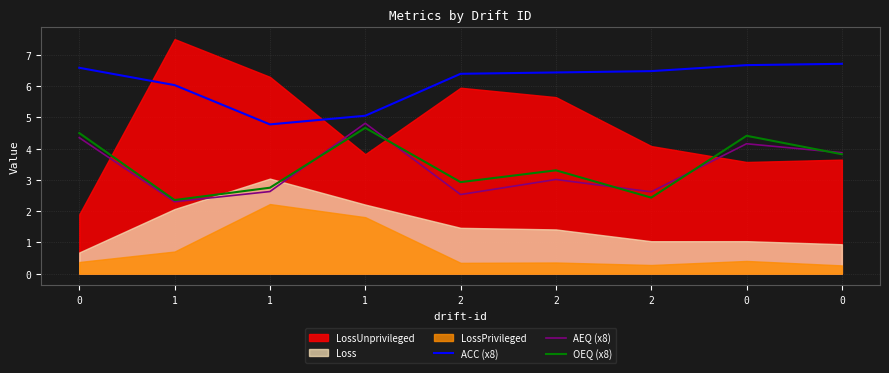

True or false: ACC (x8) and OEQ (x8) cross at least once.

False